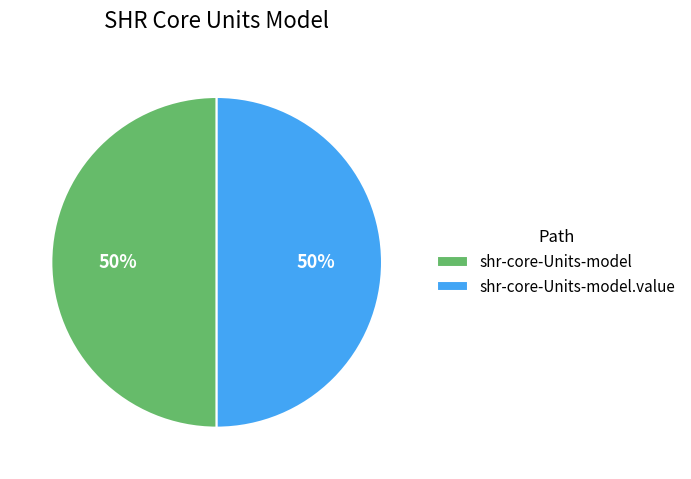

To the nearest percent, what is the combined percentage of shr-core-Units-model and shr-core-Units-model.value?

100%